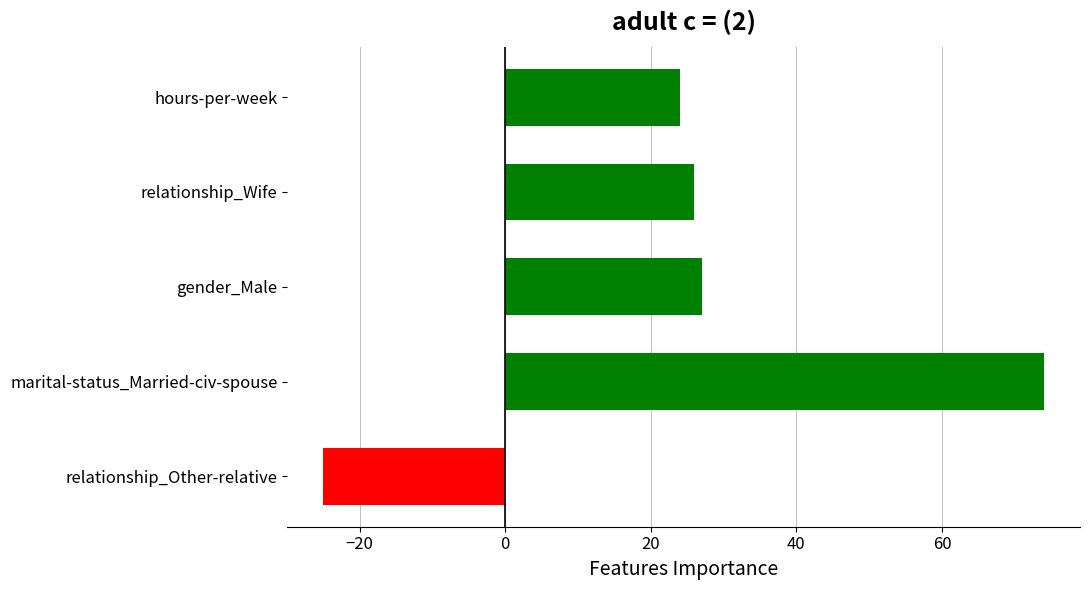

What is the ratio of the value at relationship_Wife to the value at gender_Male?

1.0